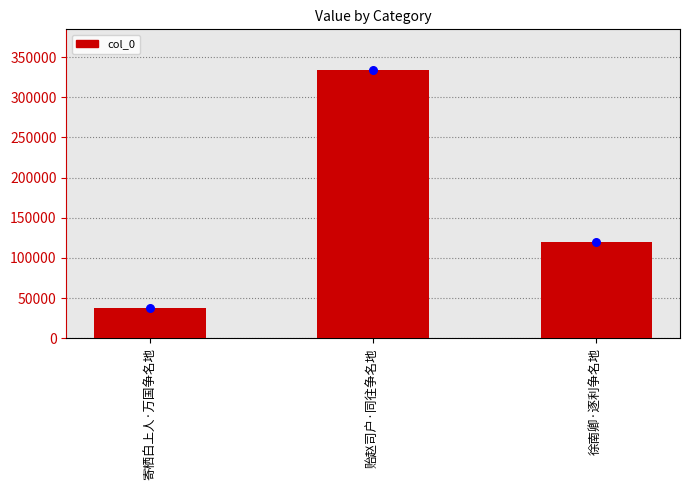

Approximately how many times larger is the value at 贻赵司户·同往争名地 compared to 徐南卿·逐利争名地?

2.8